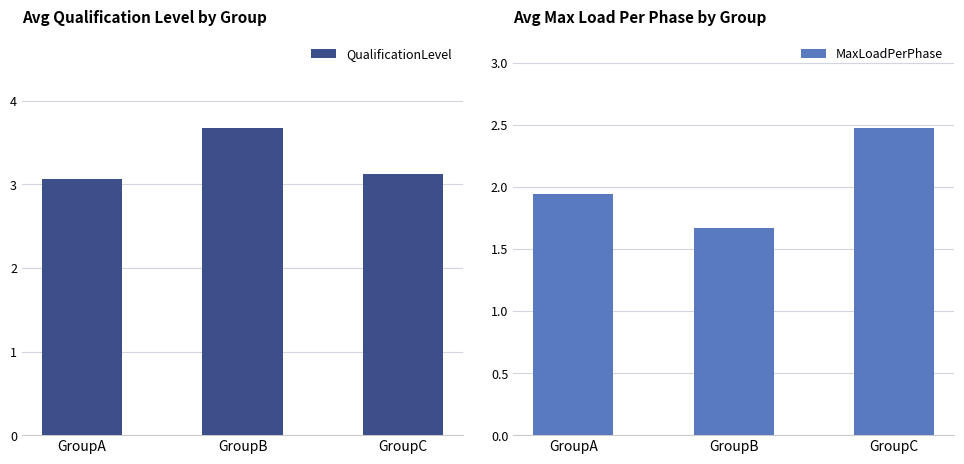

Rank the series by their average value, from highest to lowest.

QualificationLevel, MaxLoadPerPhase